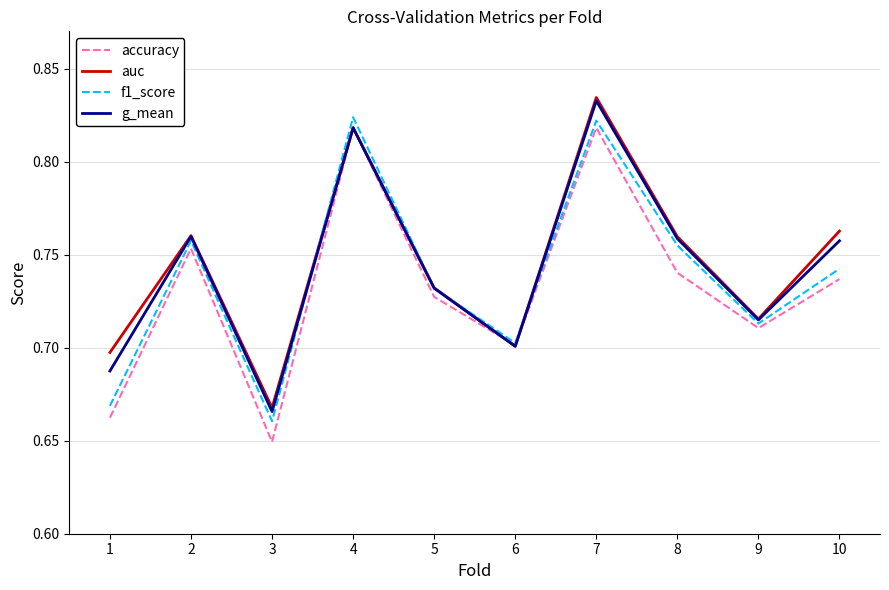

Count the number of data series in this chart.

4